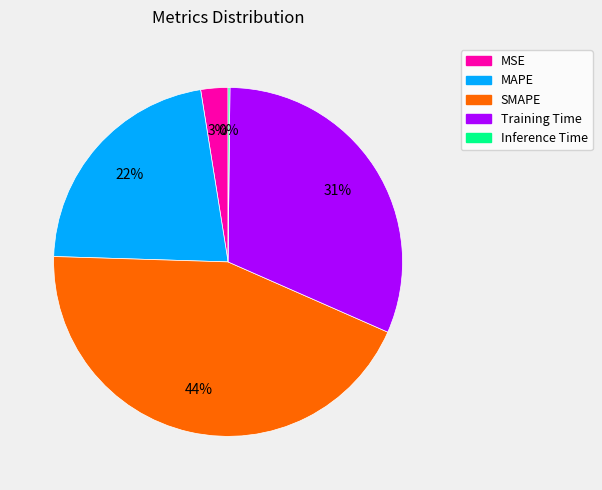

Which category has the biggest portion of the pie?

SMAPE